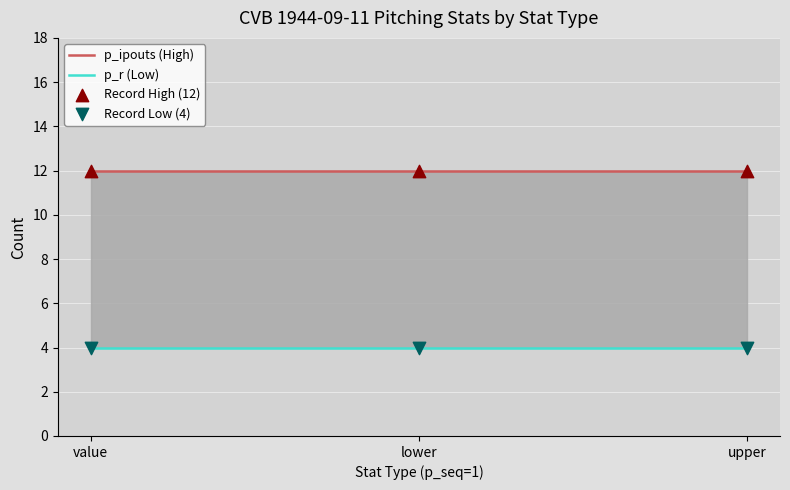

Is the value of p_ipouts (High) at upper greater than the value of Record Low (4) at lower?

Yes